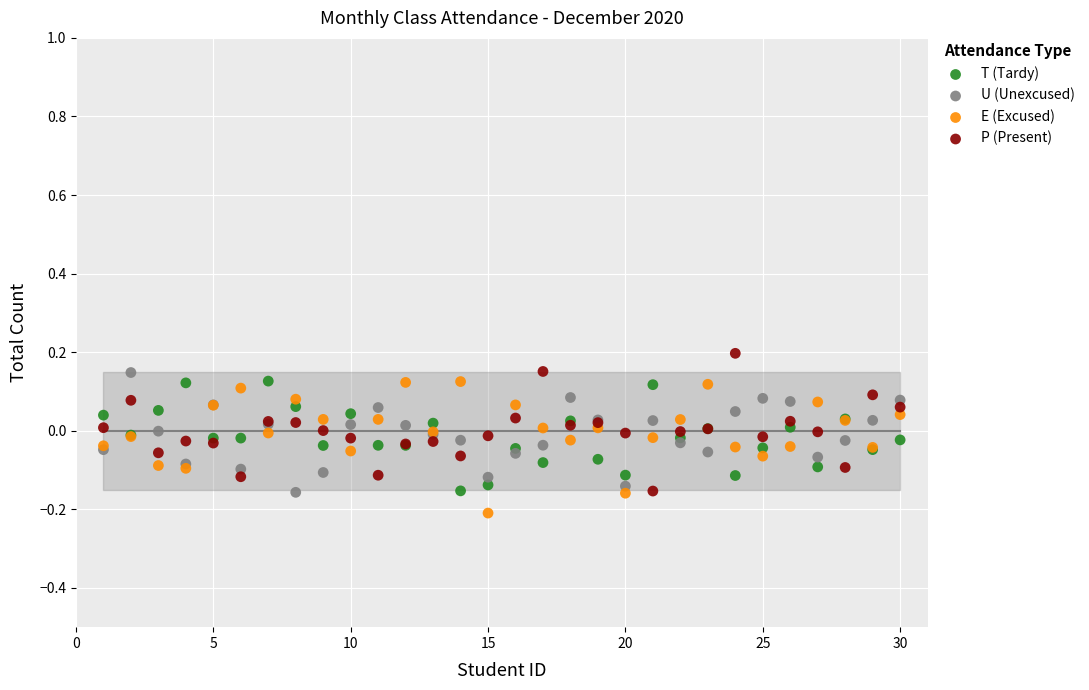

What is the X range (max minus min) for the scatter plot?

29.0